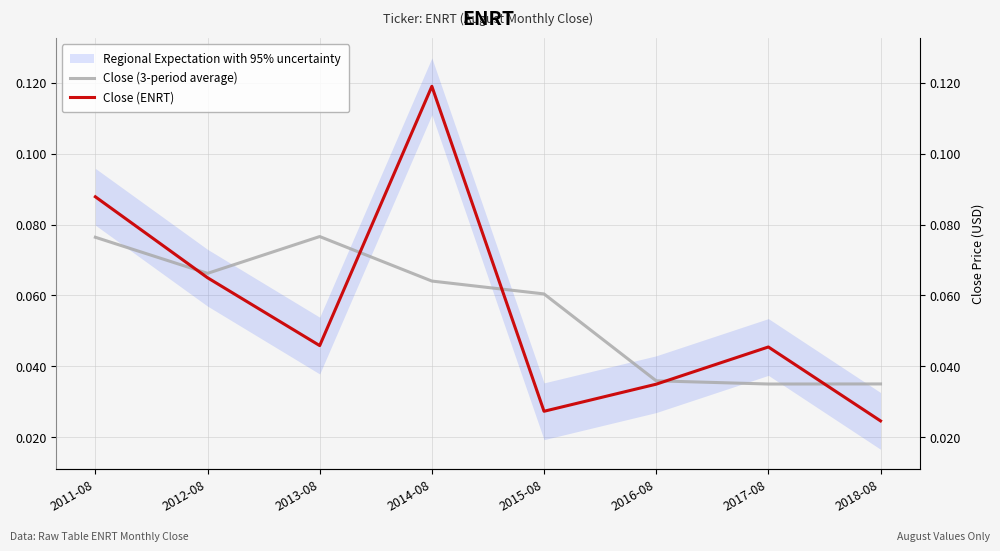

Reading left to right, what are all the values shown in this chart?

Close (3-period average): 0.1	0.1	0.1	0.1	0.1	0.0	0.0	0.0
Close (ENRT): 0.1	0.1	0.0	0.1	0.0	0.0	0.0	0.0